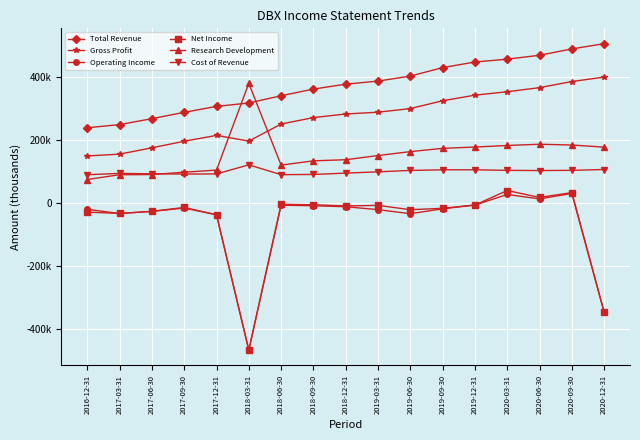

What are all the series names shown in the legend?

Total Revenue, Gross Profit, Operating Income, Net Income, Research Development, Cost of Revenue